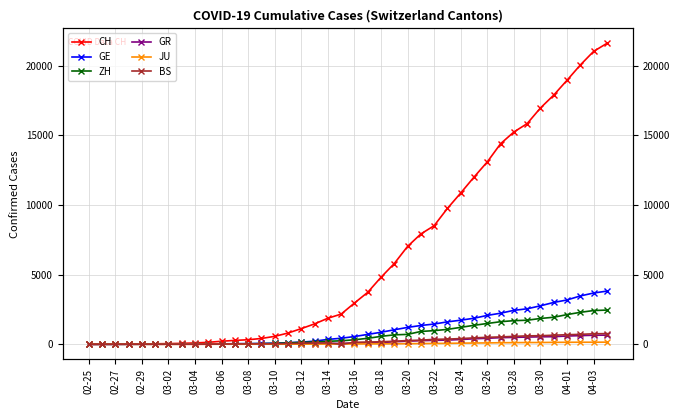

What is the value of the BS point at the 38th from the left?

714